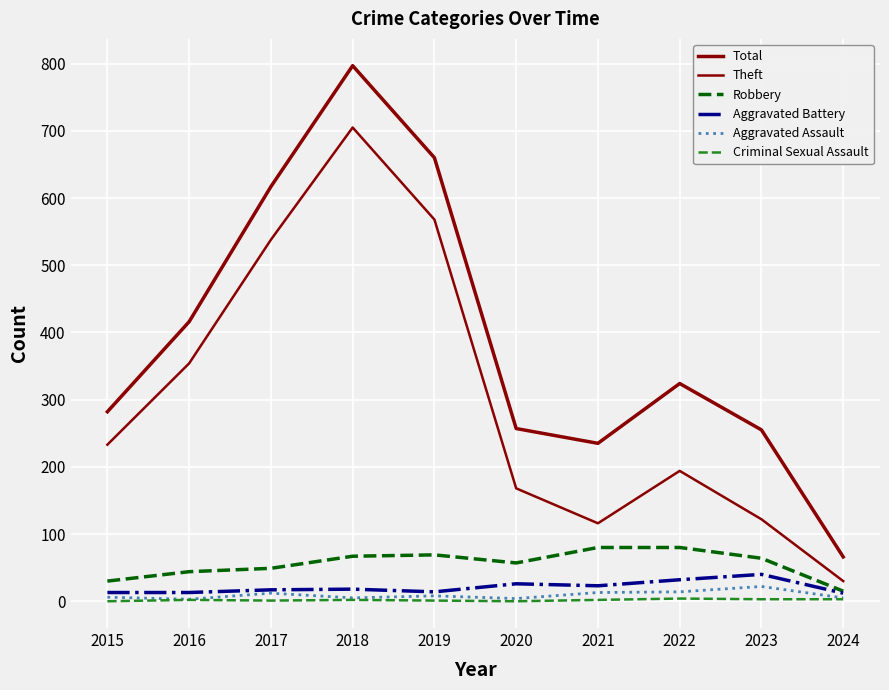

Reading left to right, list all the values displayed in this chart.

Total: 282	416	617	797	660	257	235	324	255	66
Theft: 233	354	538	705	568	168	116	194	122	30
Robbery: 30	44	49	67	69	57	80	80	64	15
Aggravated Battery: 13	13	17	18	14	26	23	32	40	12
Aggravated Assault: 6	3	12	5	8	4	13	14	22	5
Criminal Sexual Assault: 0	2	1	2	1	0	2	4	3	3